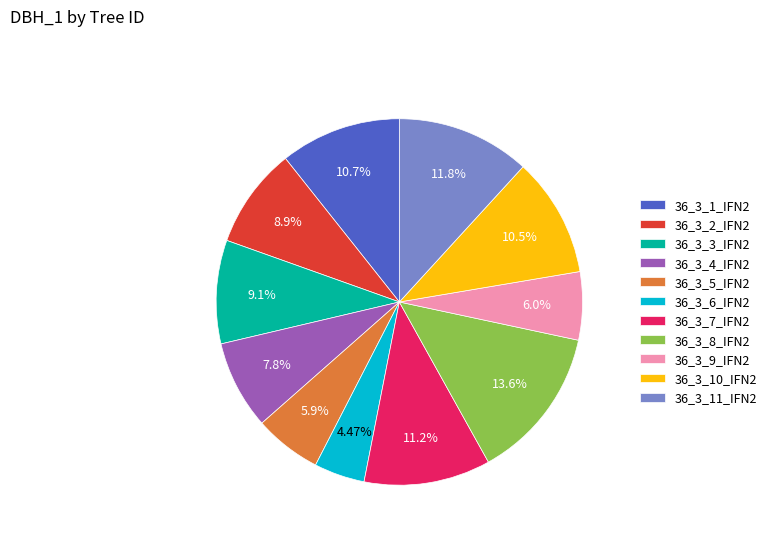

Combined, what portion of the pie is 36_3_11_IFN2 and 36_3_8_IFN2?

25.4%